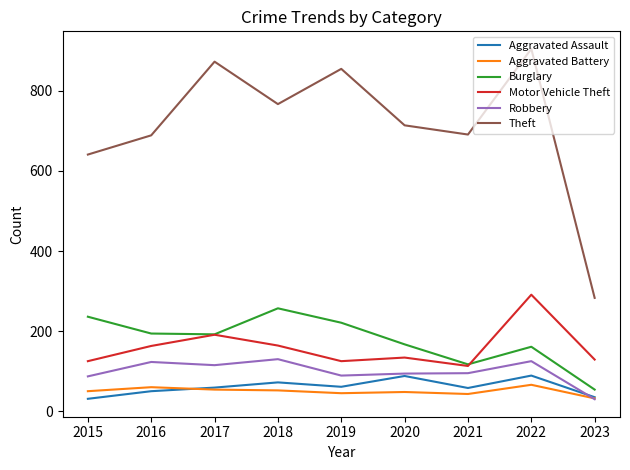

In Theft, how many points are higher than both neighbors (excluding endpoints)?

3